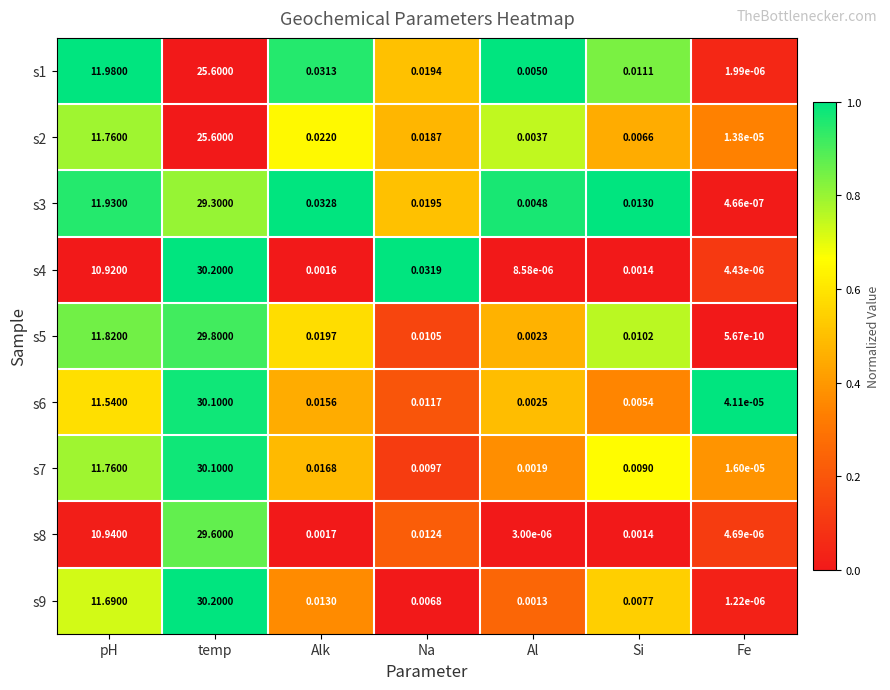

Where is s2 nearest to the value 12?

pH